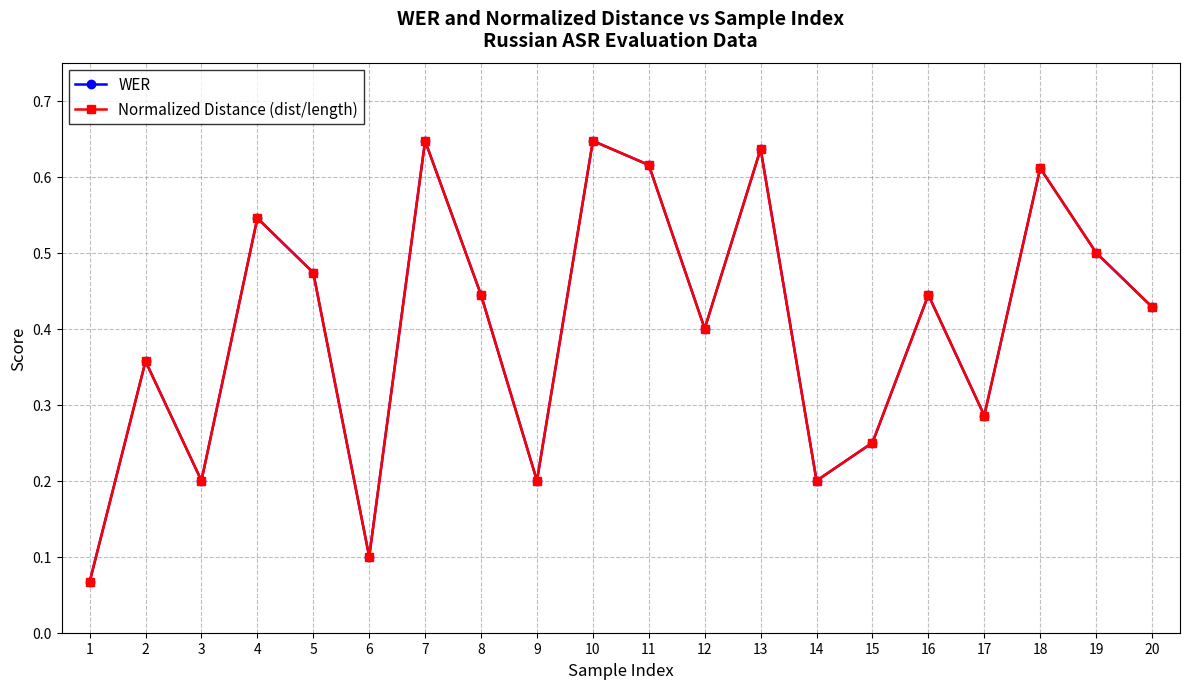

Is this an area chart (filled region under the line)?

No